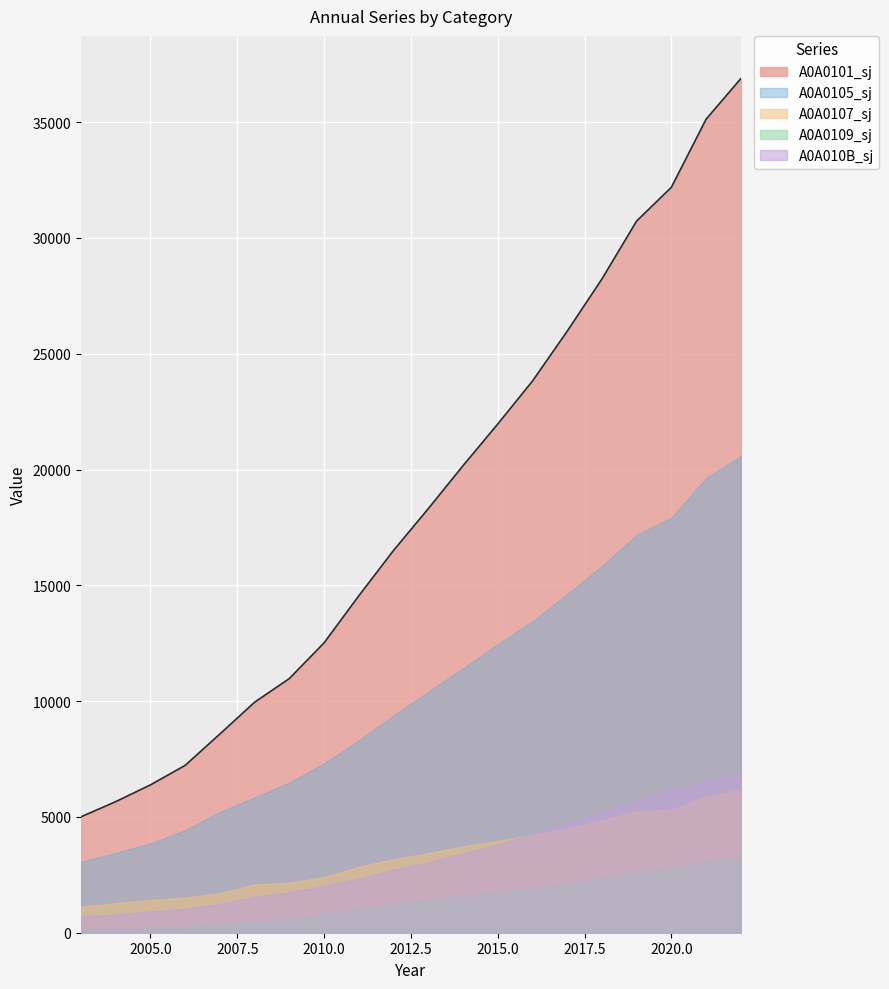

True or false: A0A0101_sj and A0A010B_sj cross at least once.

False